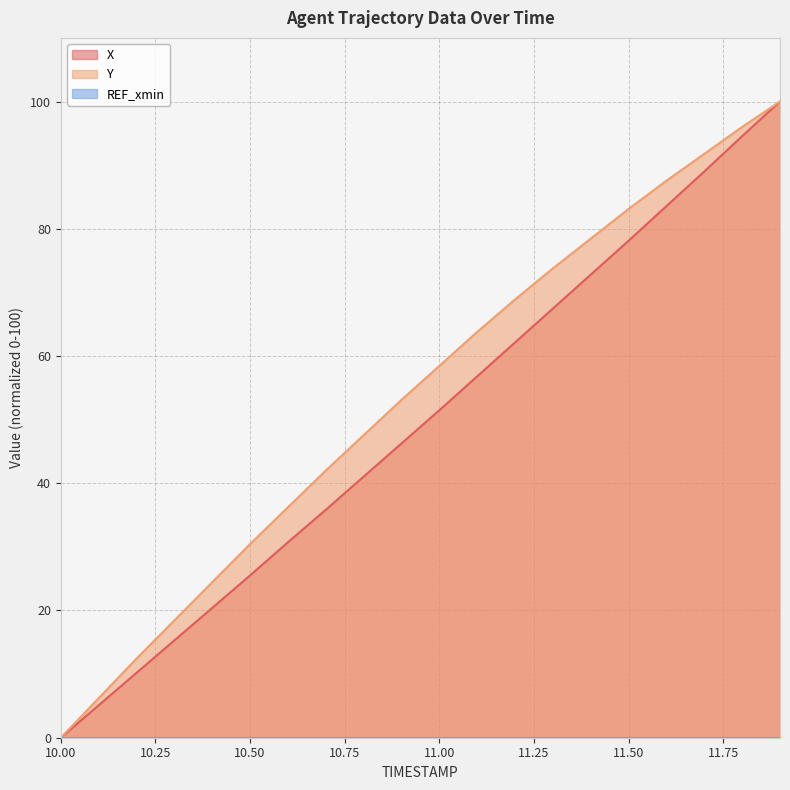

At which label does X reach its minimum?

10.00